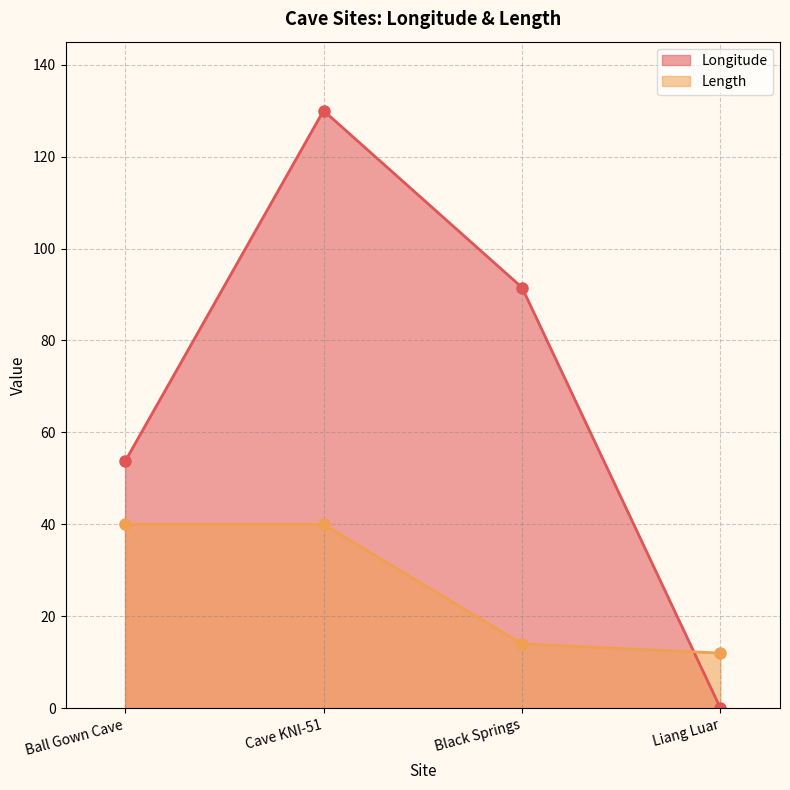

What position from the left is Ball Gown Cave?

1